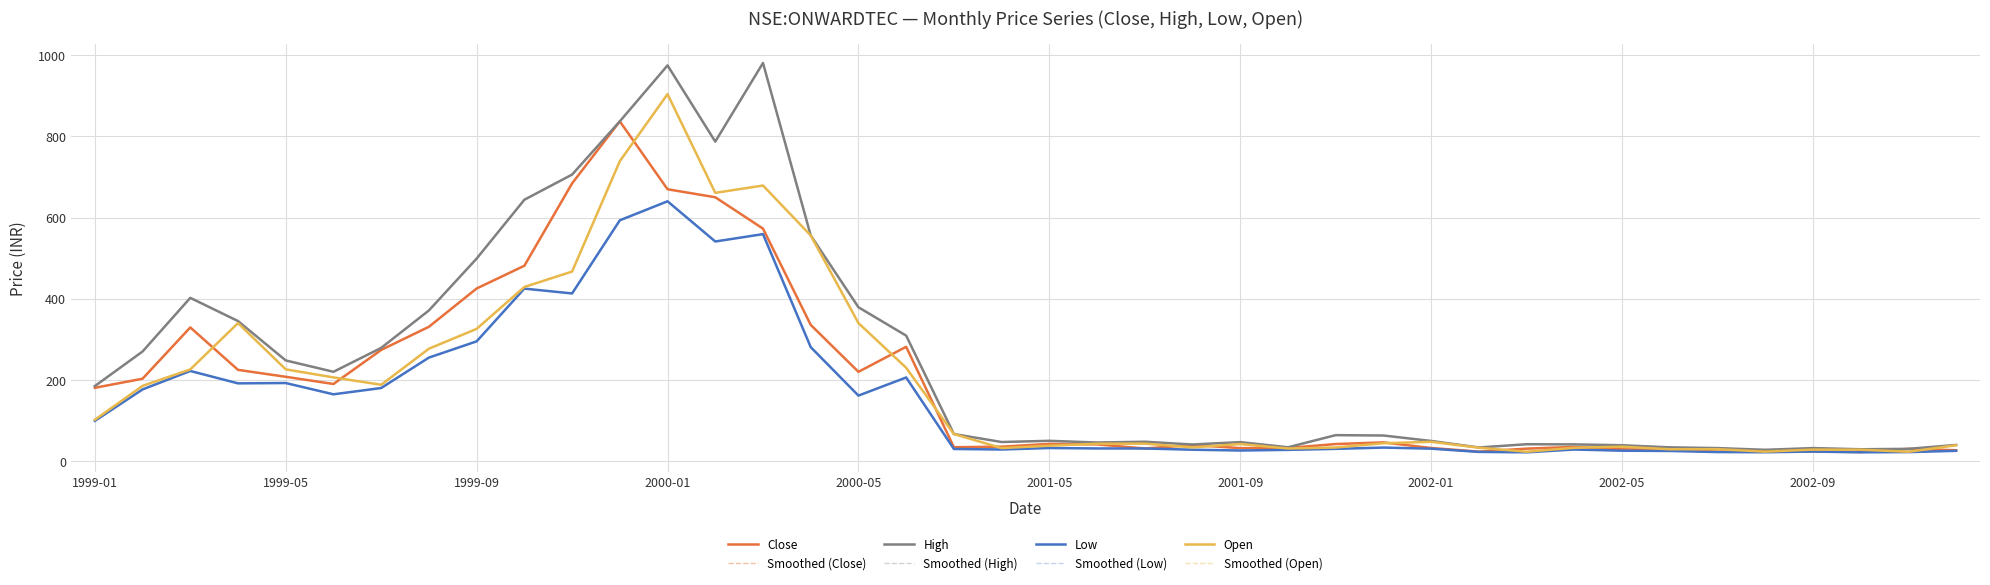

Does the chart display data point markers on the line(s)?

No